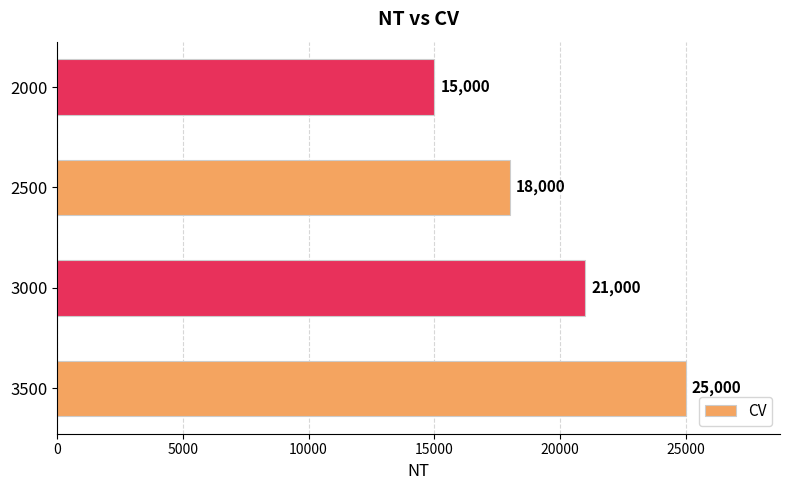

Reading bottom to top, what are all the values shown in this chart?

25000	21000	18000	15000